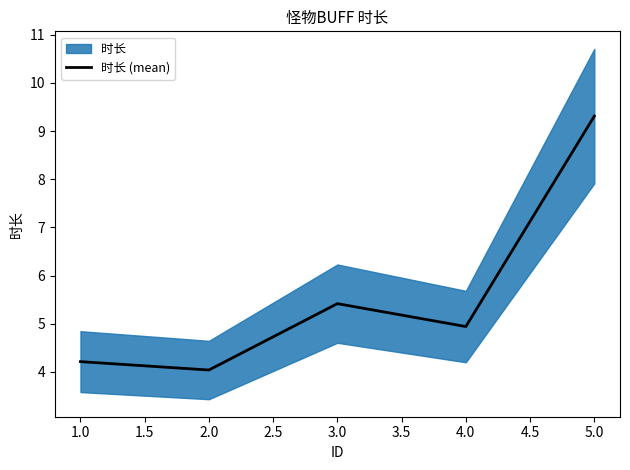

Is it true that 时长 (mean) equals 15.0 at 5.0?

False